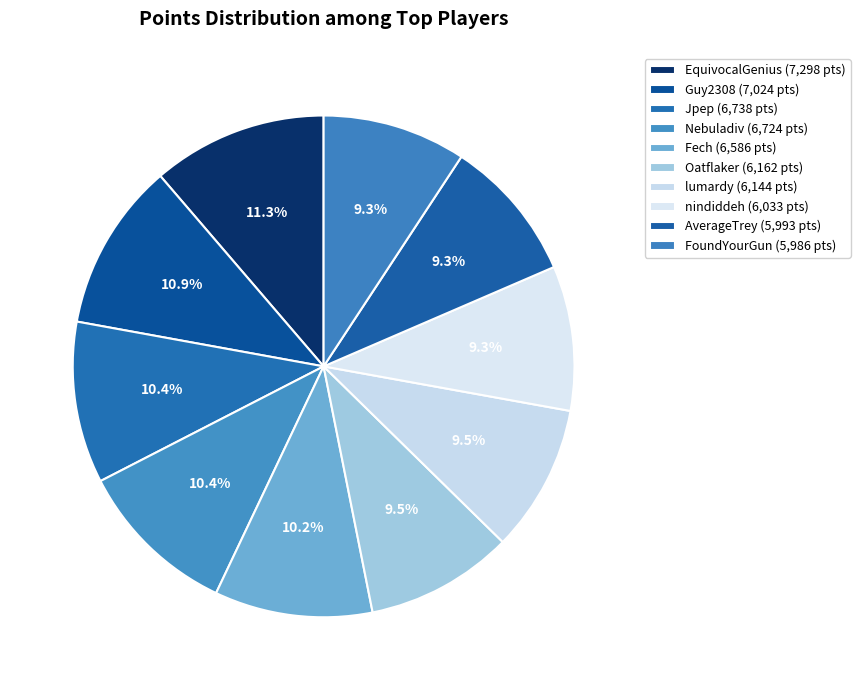

Rank the categories by value from lowest to highest.

FoundYourGun, AverageTrey, nindiddeh, lumardy, Oatflaker, Fech, Nebuladiv, Jpep, Guy2308, EquivocalGenius